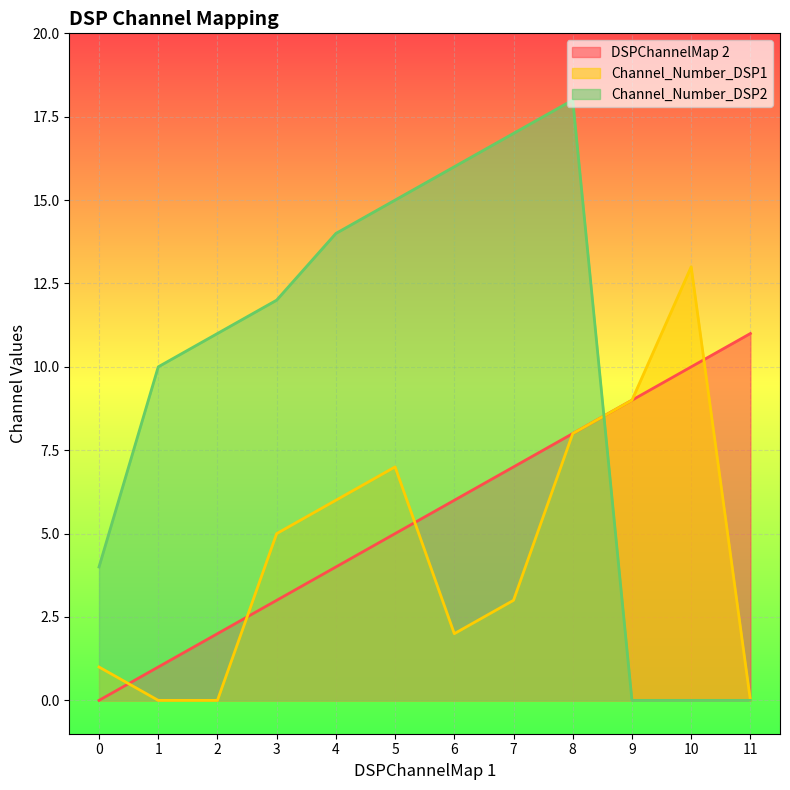

Which series has the widest spread of values?

Channel_Number_DSP2